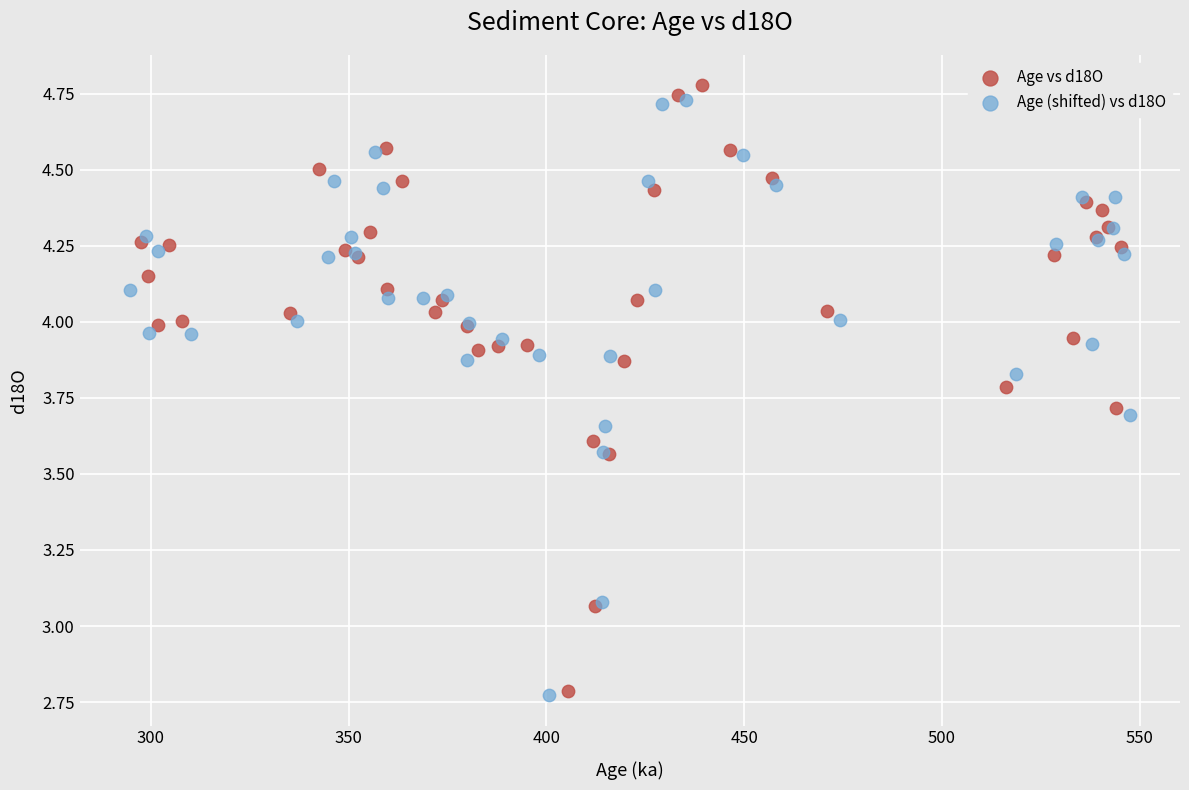

Which series has the largest Y range (max minus min)?

Age vs d18O